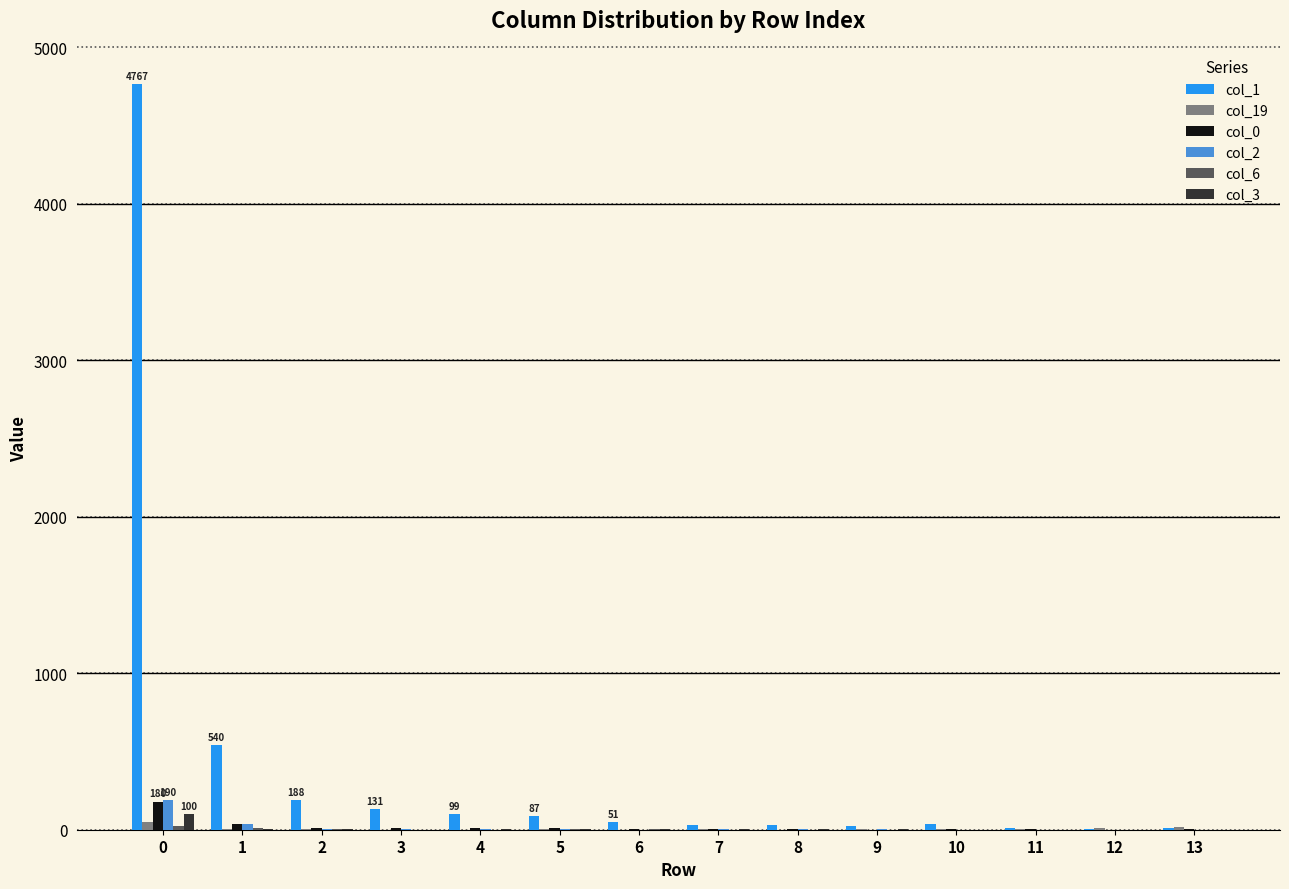

How many categories are shown in the chart?

14